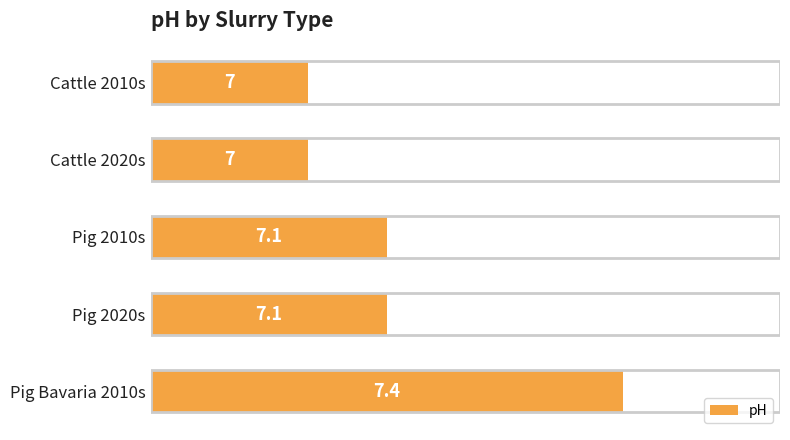

The value at Cattle 2010s is 7.0. True or false?

True